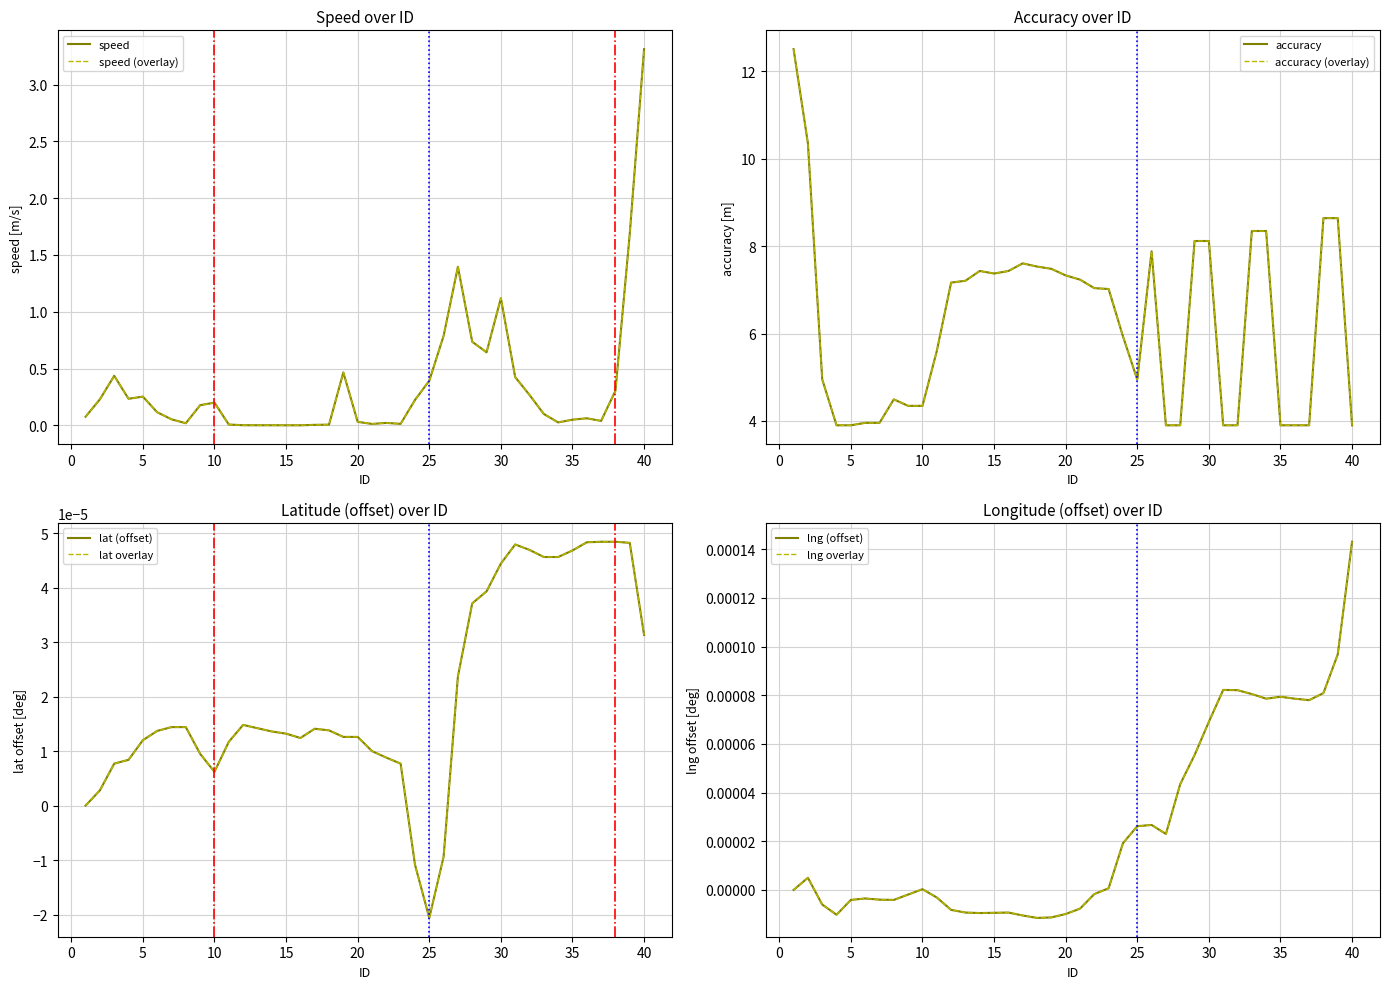

How many distinct data groups are displayed?

4